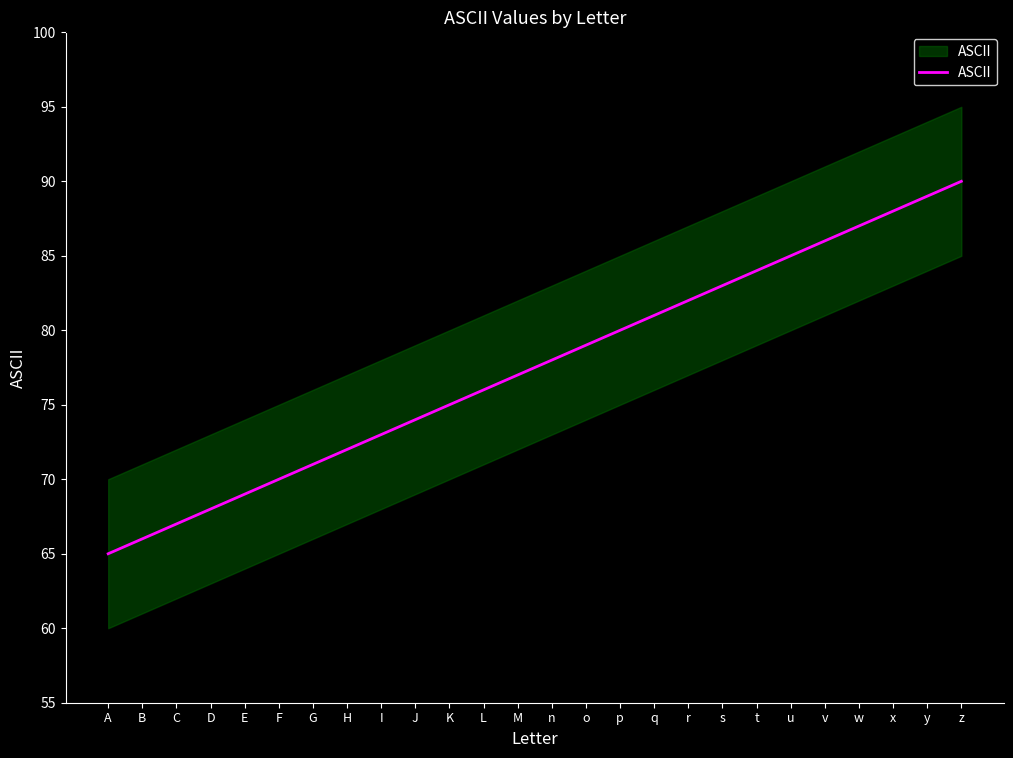

True or false: there are more than 0 points higher than both neighbors.

False